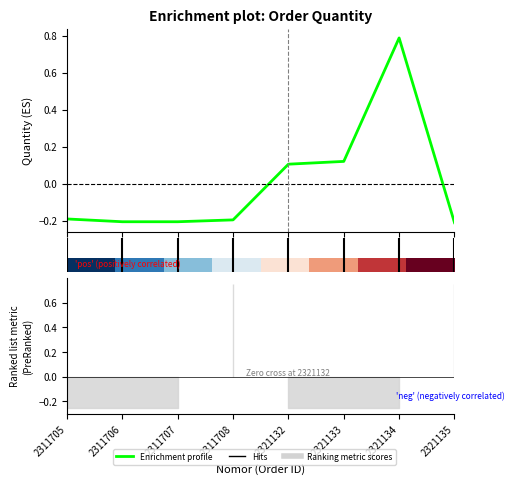

How many values in the Enrichment profile series exceed 0?

3